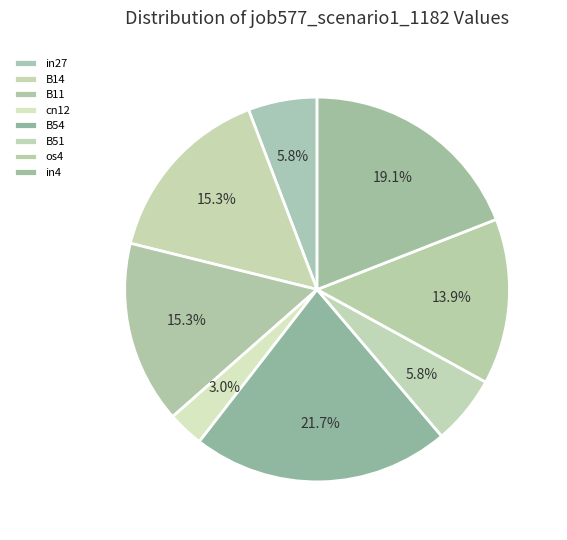

How many slices are in this pie chart?

8